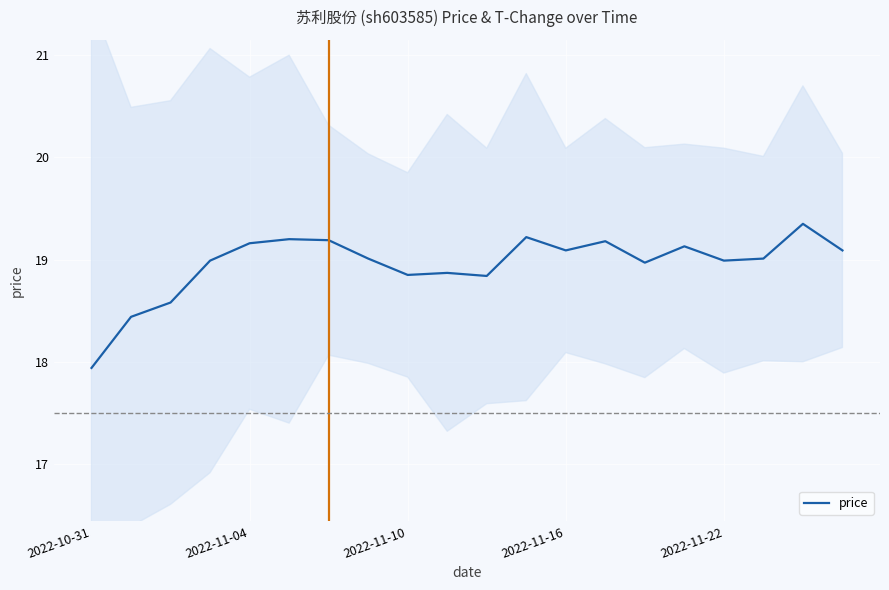

True or false: the data shows 19.1 at 15.

True